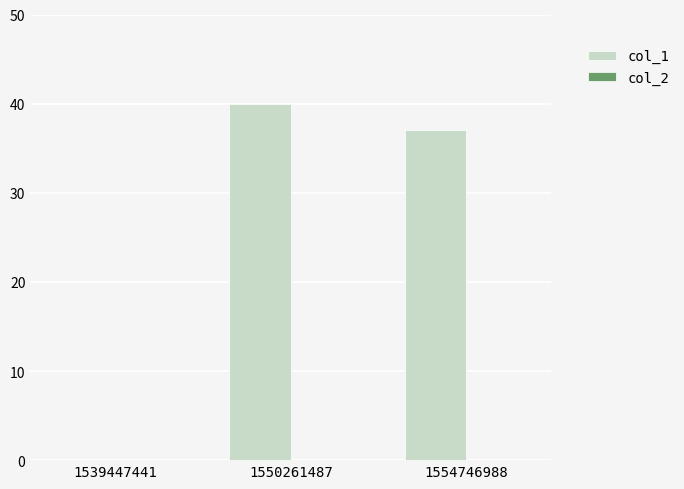

Are the bars horizontal?

No